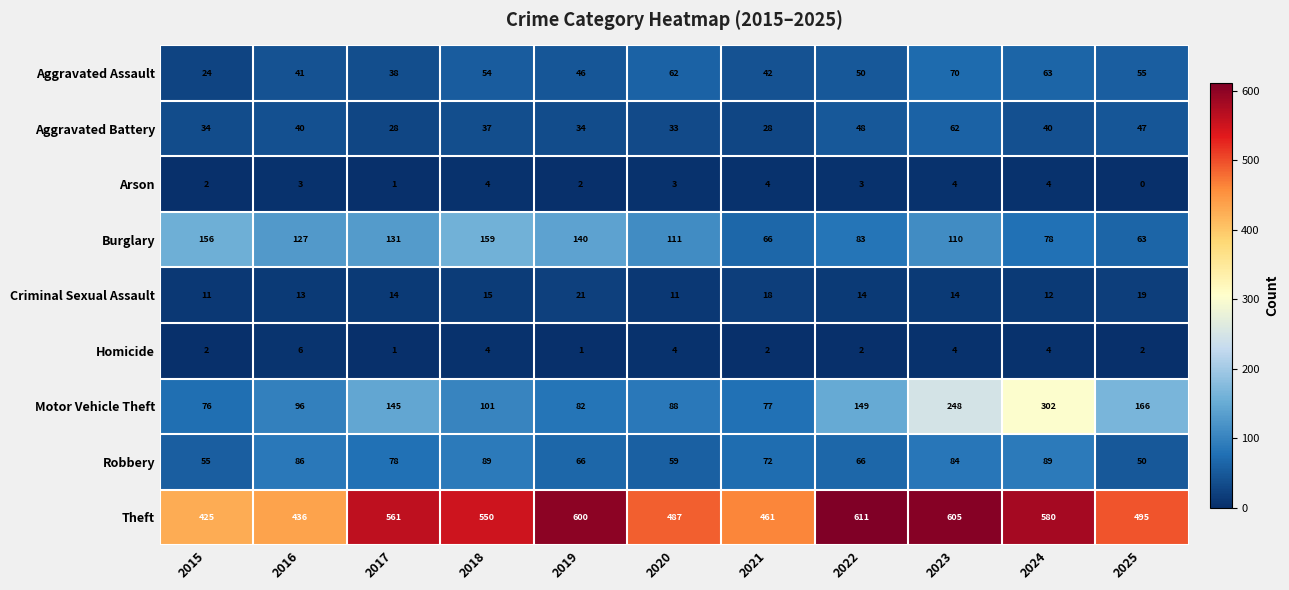

At which category does the chart reach its minimum across all series?

2025